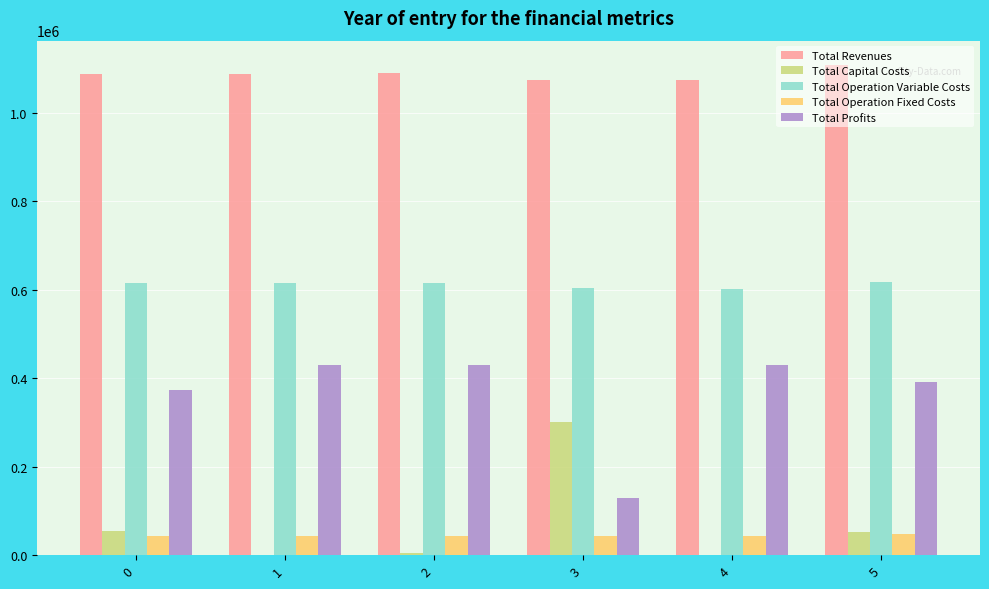

How many series are shown in this chart?

5